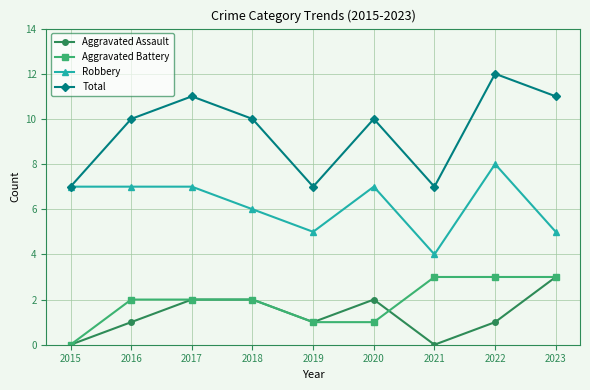

True or false: Aggravated Assault has more than 2 interior local peaks.

False